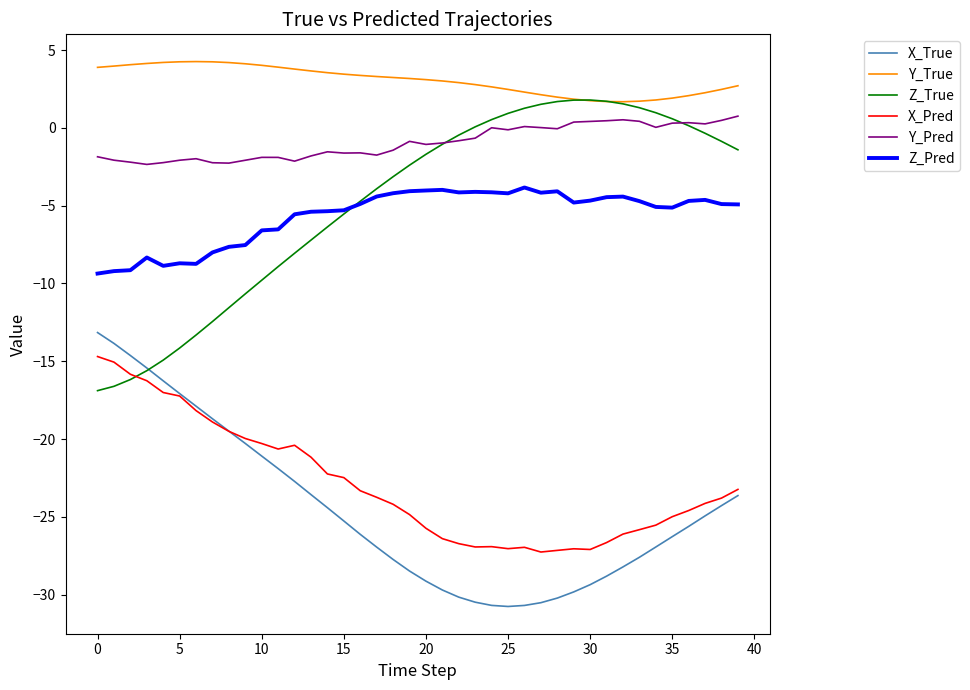

What are all the series names shown in the legend?

X_True, Y_True, Z_True, X_Pred, Y_Pred, Z_Pred